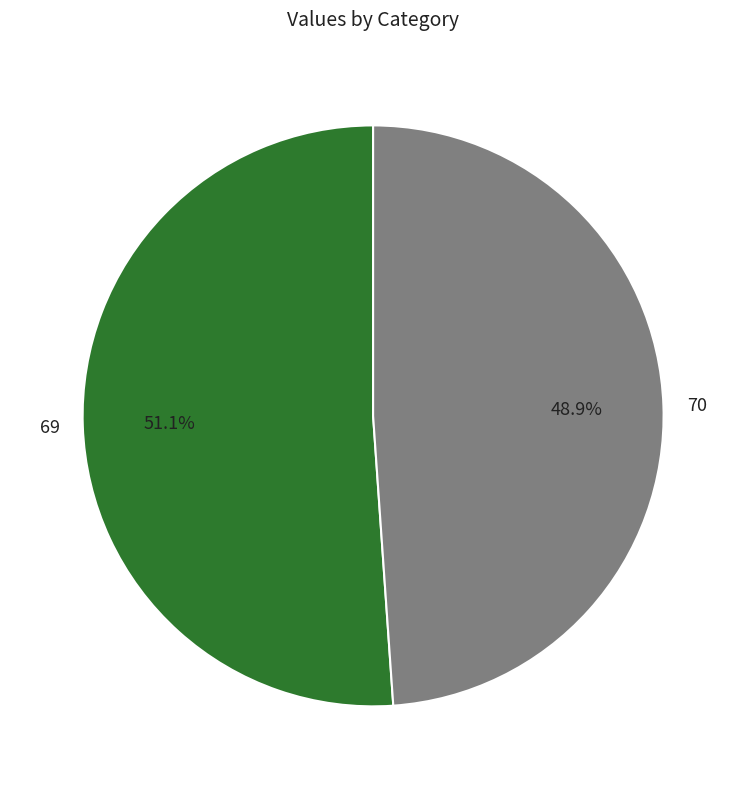

What is the ratio of the value at 69 to the value at 70?

1.0